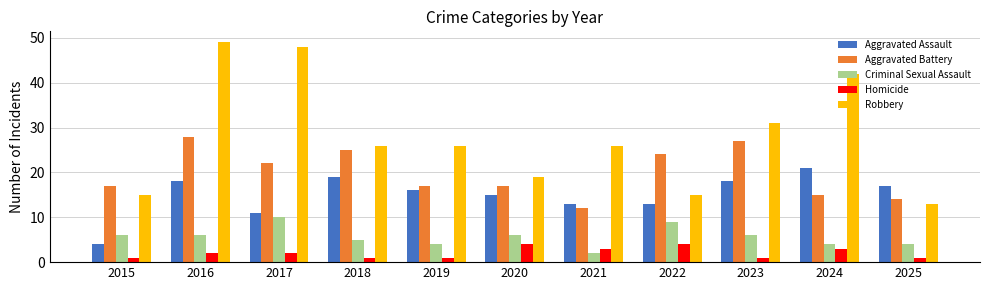

The value of Robbery at 2025 is 13. True or false?

True